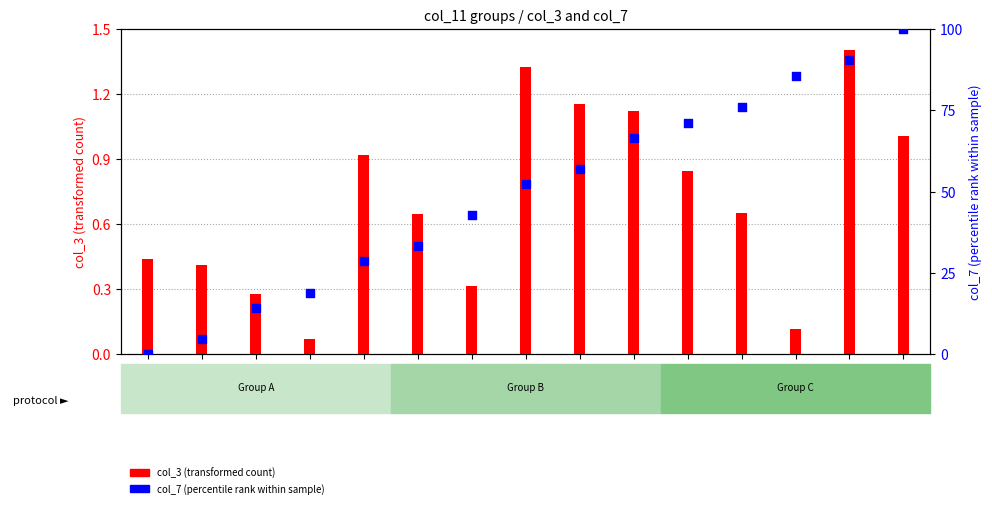

Which series has the largest total across all categories?

col_7 (percentile rank)